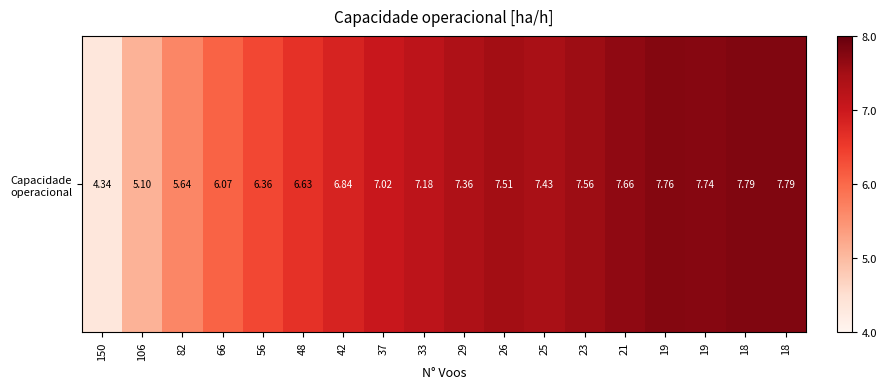

Reading left to right, transcribe all the data shown in this chart.

150=4.3	106=5.1	82=5.6	66=6.1	56=6.4	48=6.6	42=6.8	37=7.0	33=7.2	29=7.4	26=7.5	25=7.4	23=7.6	21=7.7	19=7.8	19=7.7	18=7.8	18=7.8